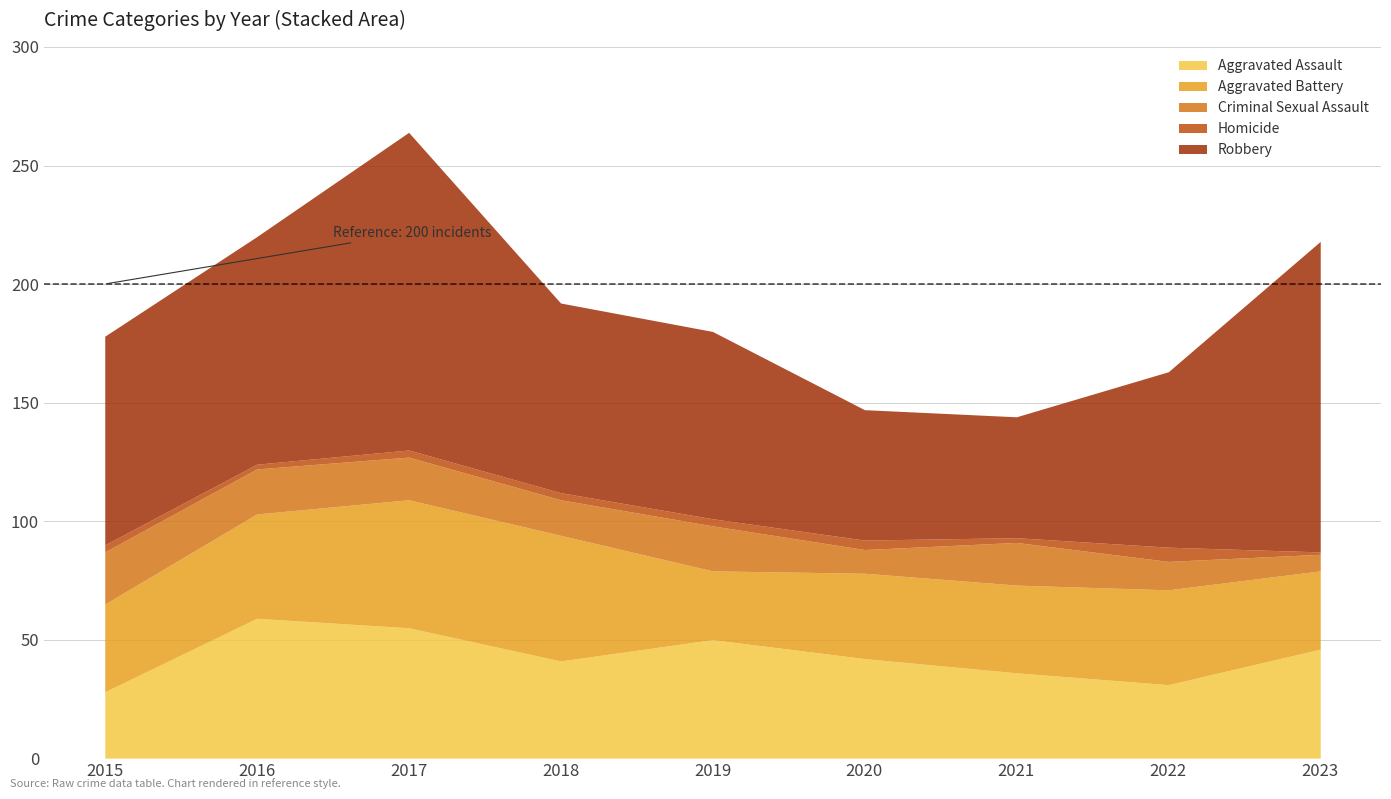

Reading left to right, what are all the values shown in this chart?

Aggravated Assault: 28	59	55	41	50	42	36	31	46
Aggravated Battery: 37	44	54	53	29	36	37	40	33
Criminal Sexual Assault: 22	19	18	15	19	10	18	12	7
Homicide: 3	2	3	3	3	4	2	6	1
Robbery: 88	96	134	80	79	55	51	74	131